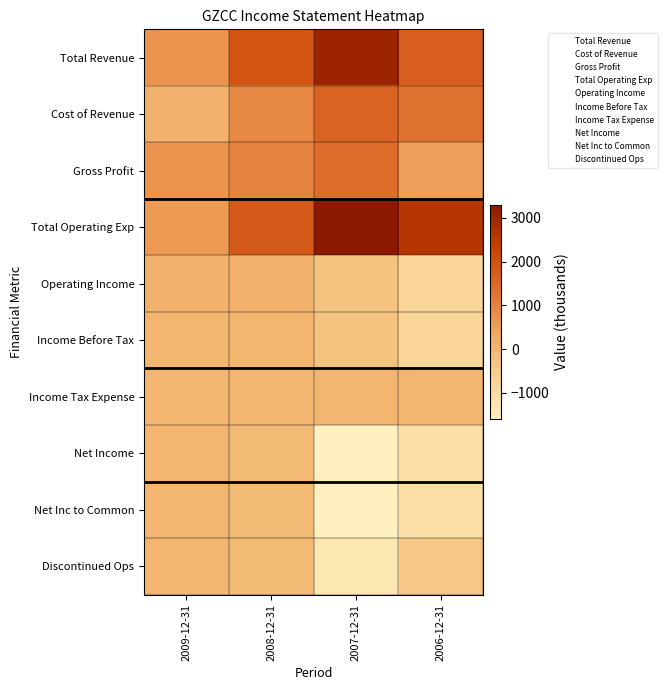

How many series are shown in this chart?

10